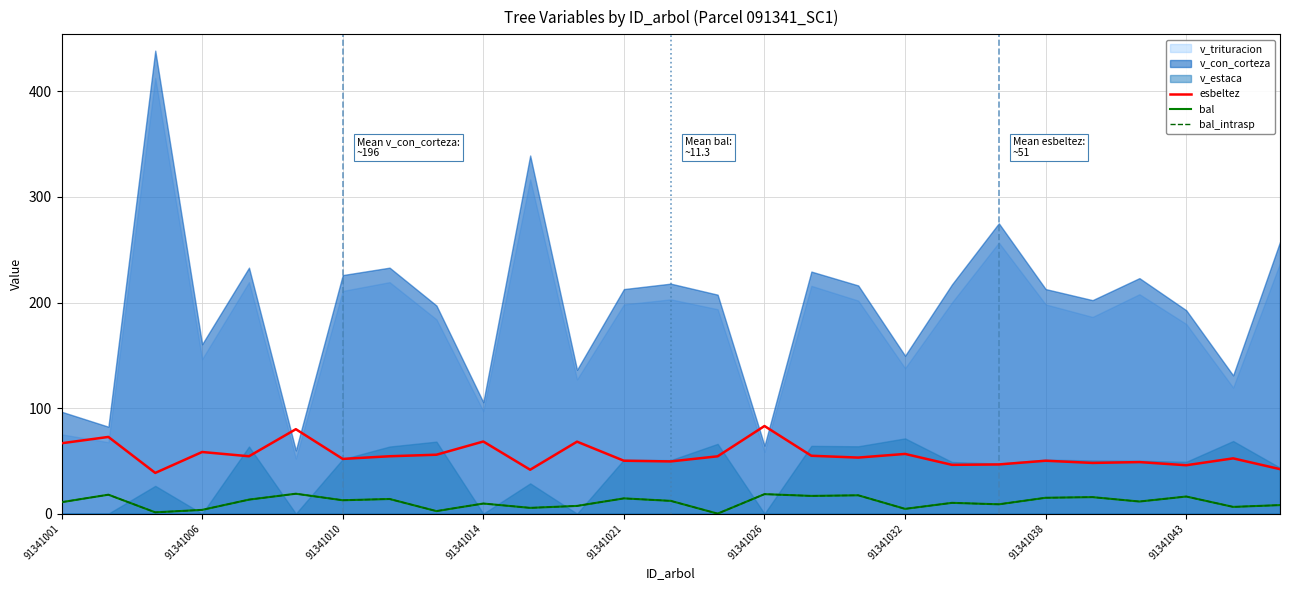

How many lines are shown in the chart?

3